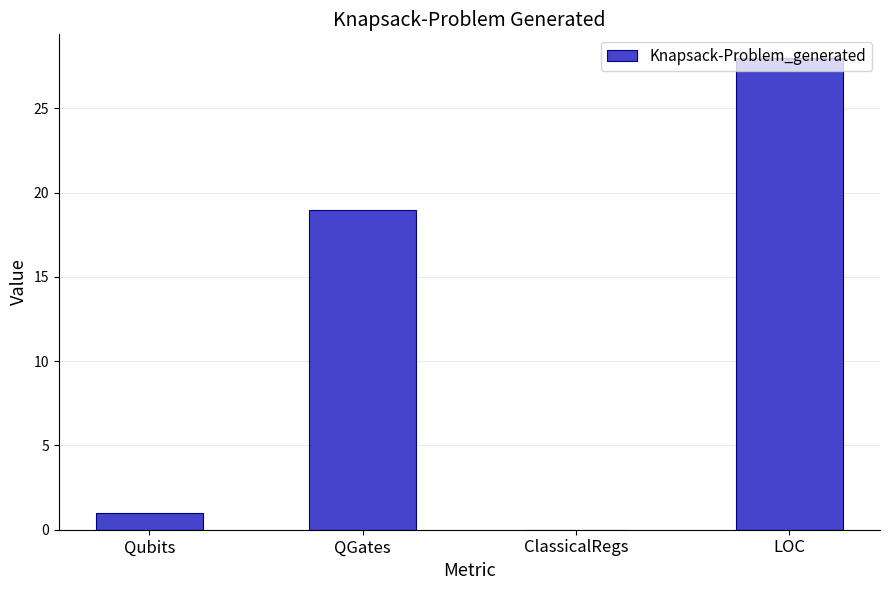

Where is the data nearest to the value 14?

QGates